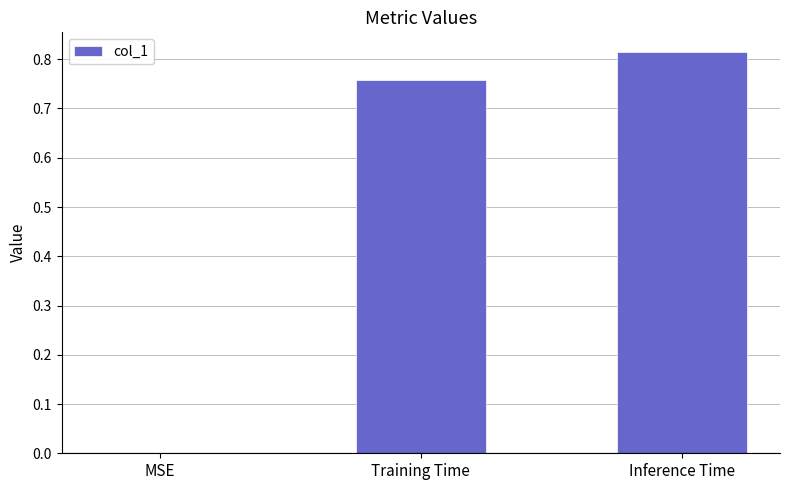

Where is the data nearest to the value 0?

MSE